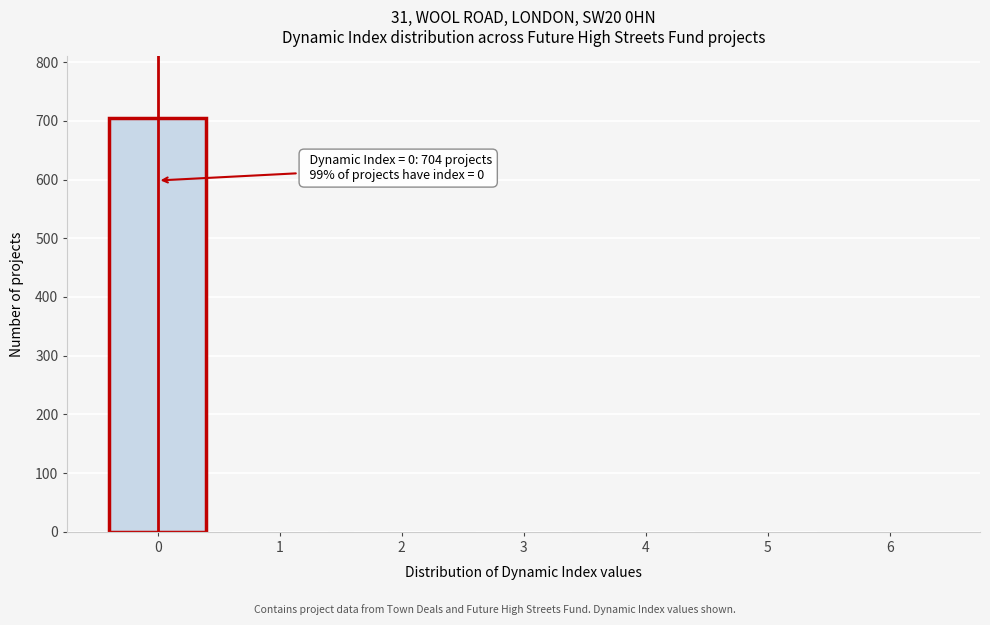

What is the greatest value displayed?

704